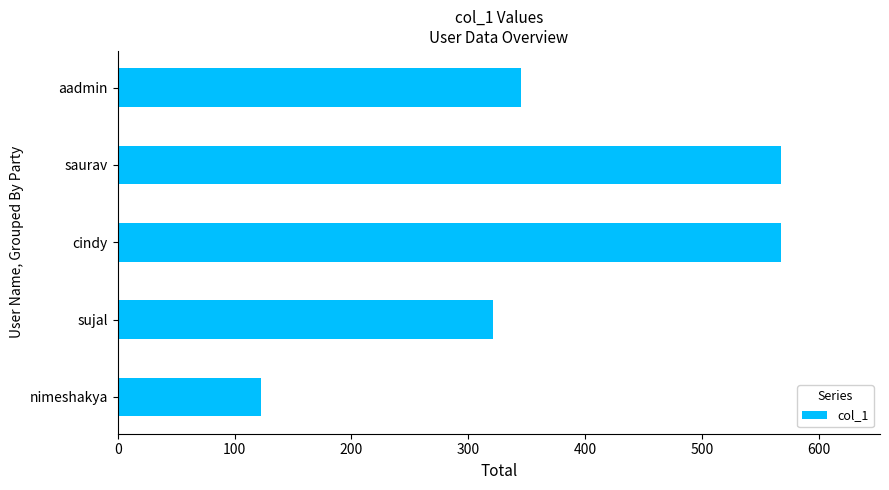

What is the approximate value at saurav, to the nearest 10?

570